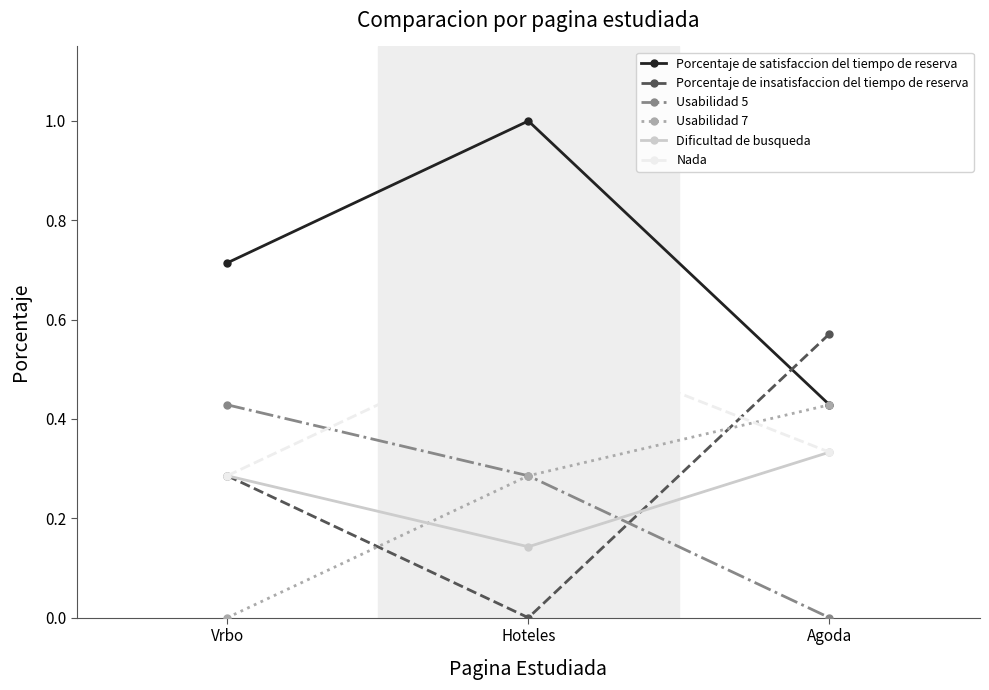

What position from the left is Agoda?

3